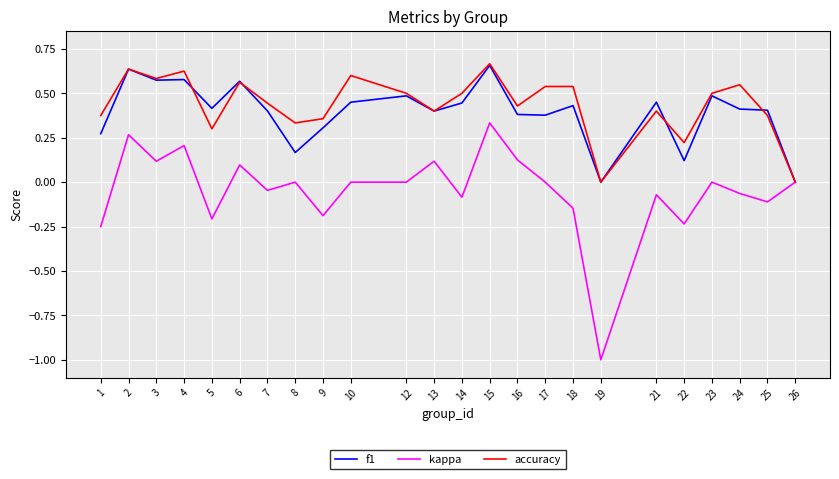

What is the sum of all accuracy values?

10.4